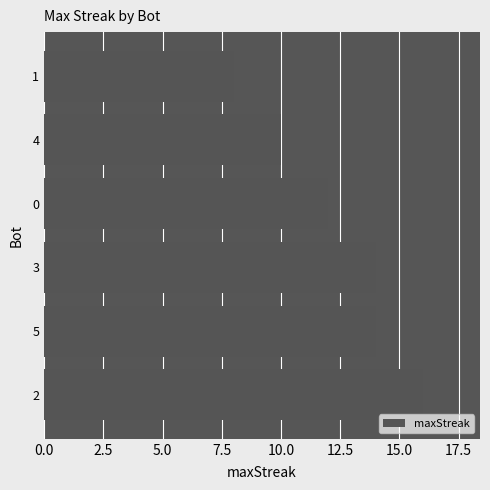

What is the minimum value shown in the chart?

8